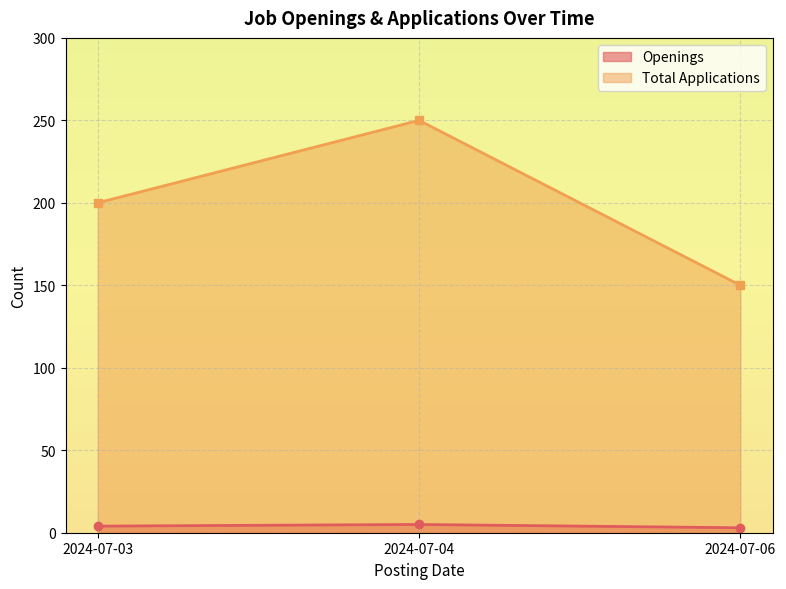

True or false: Total Applications has a value of 310 at 2024-07-03.

False